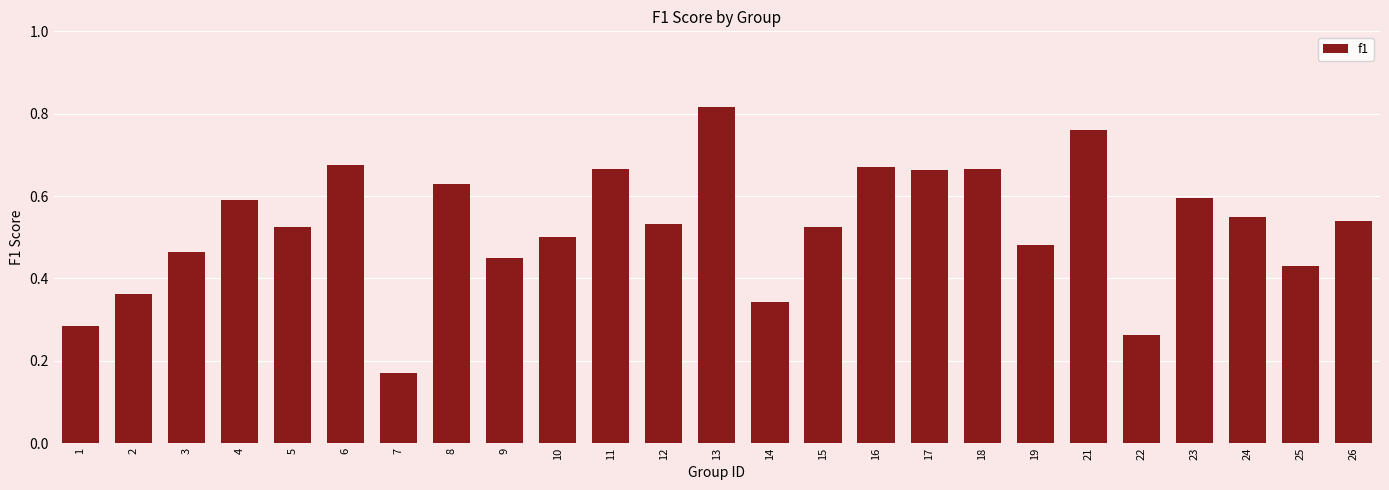

Which category has the highest value across all series?

13